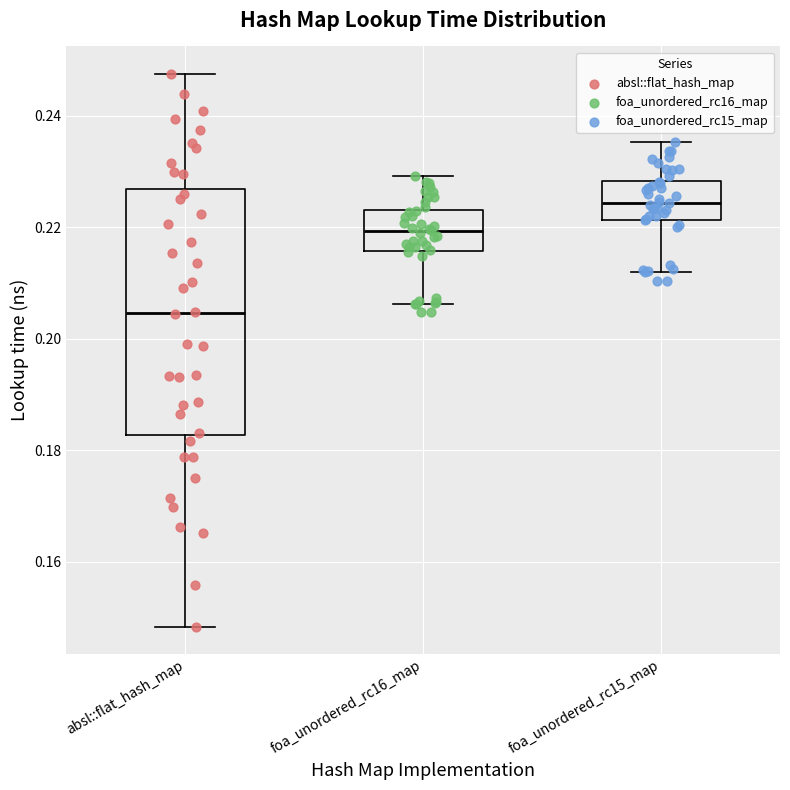

Comparing the boxes themselves (not the whiskers), which one is the tallest?

absl::flat_hash_map